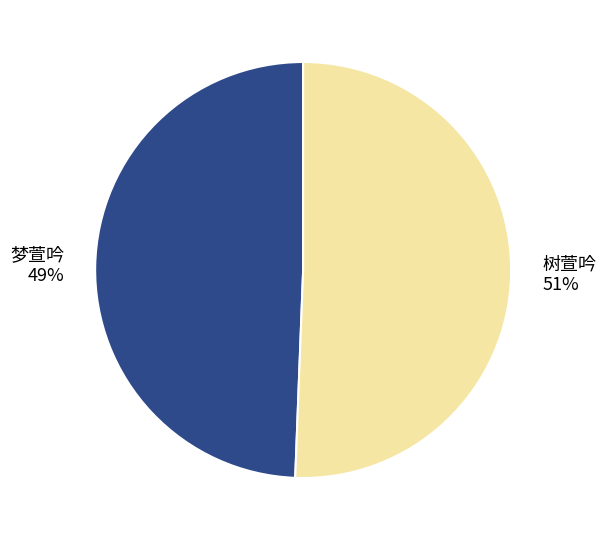

To the nearest percent, what portion does 梦萱吟 represent?

49%